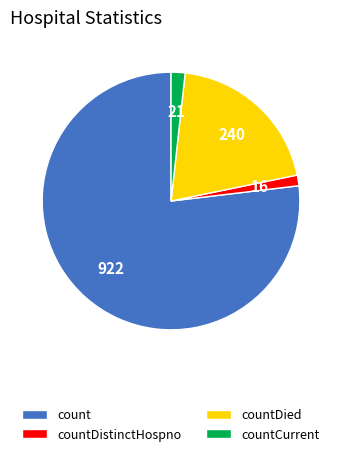

Approximately how many times larger is the value at countDied compared to countDistinctHospno?

15.0